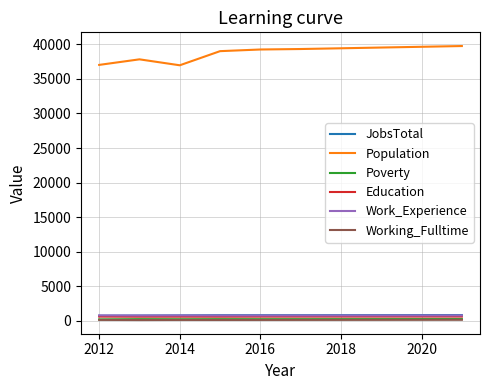

True or false: Poverty and Work_Experience cross at least once.

False